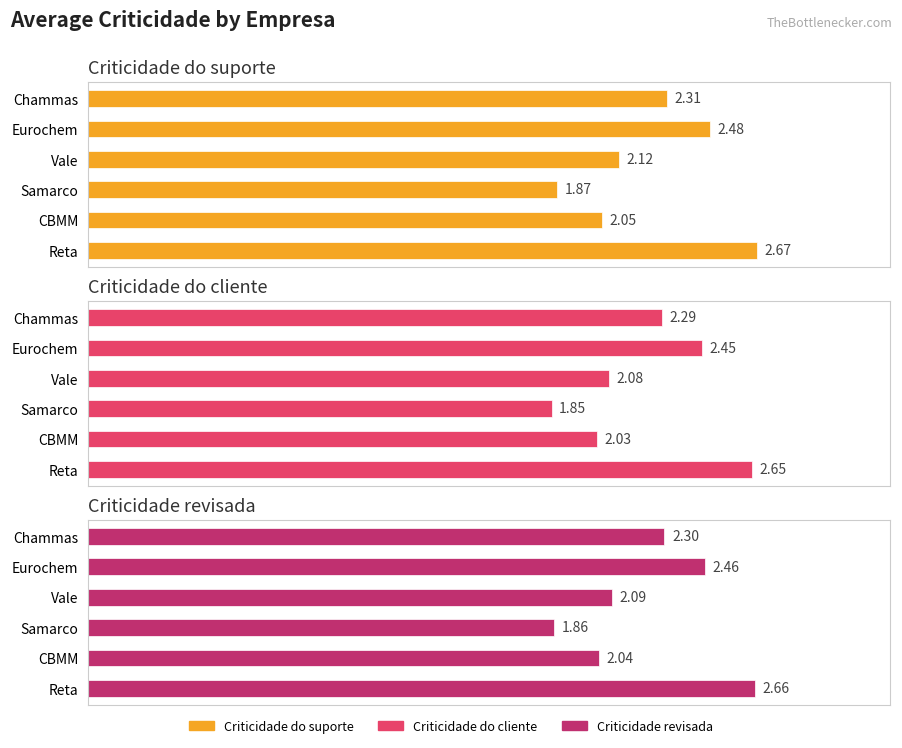

List the series in order of their peak value, lowest first.

Criticidade do cliente, Criticidade revisada, Criticidade do suporte